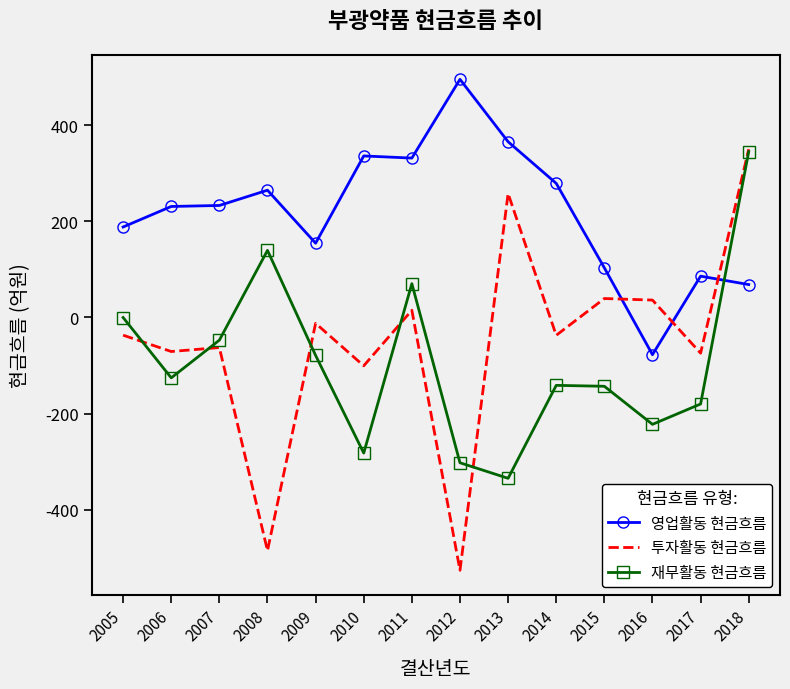

At which category is the sum across all series the highest?

2018